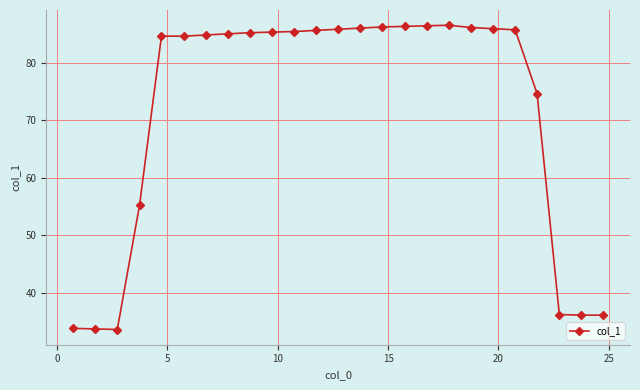

True or false: there are more than 0 points higher than both neighbors.

True